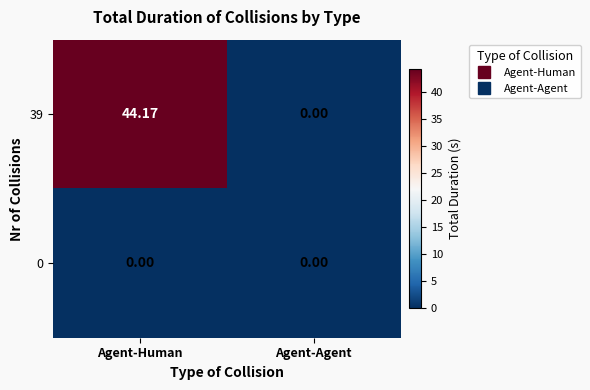

Count the number of data series in this chart.

2